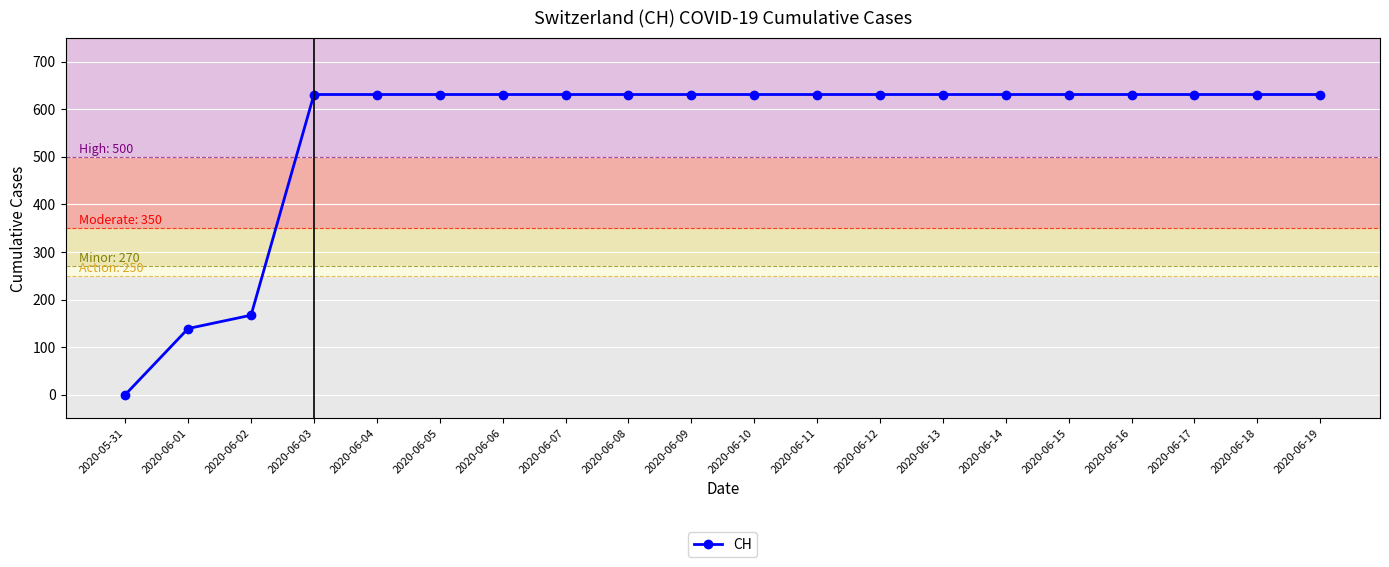

The chart shows a value of 951 at 2020-06-12. True or false?

False